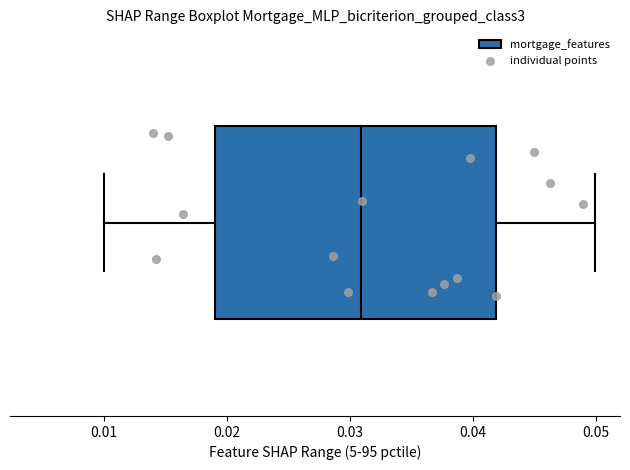

Where does the right whisker of the box end on the x-axis? The values are not printed on the chart, so give them approximately, as read against the axis.

0.050